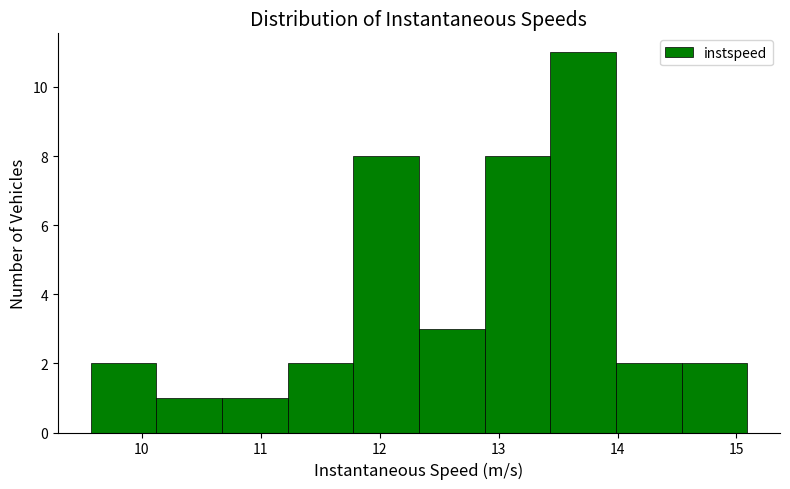

What is the height of the bar covering 12.3 to 12.9 on the x-axis? Neither the bar edges nor the heights are printed on the chart, so give them approximately, as read against the axes.

3